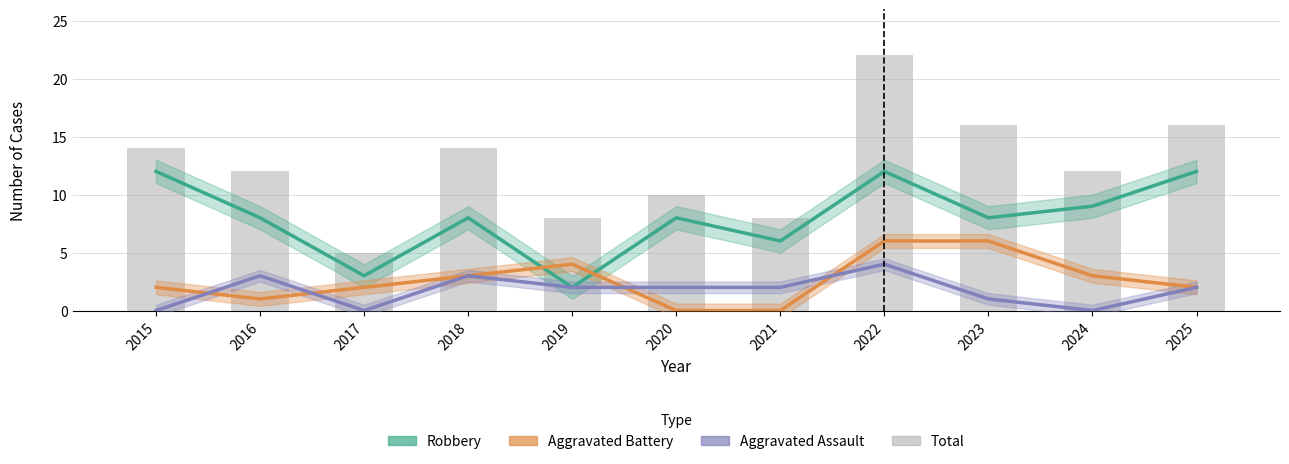

What is the value of the Aggravated Battery bar at the 8th from the left?

6